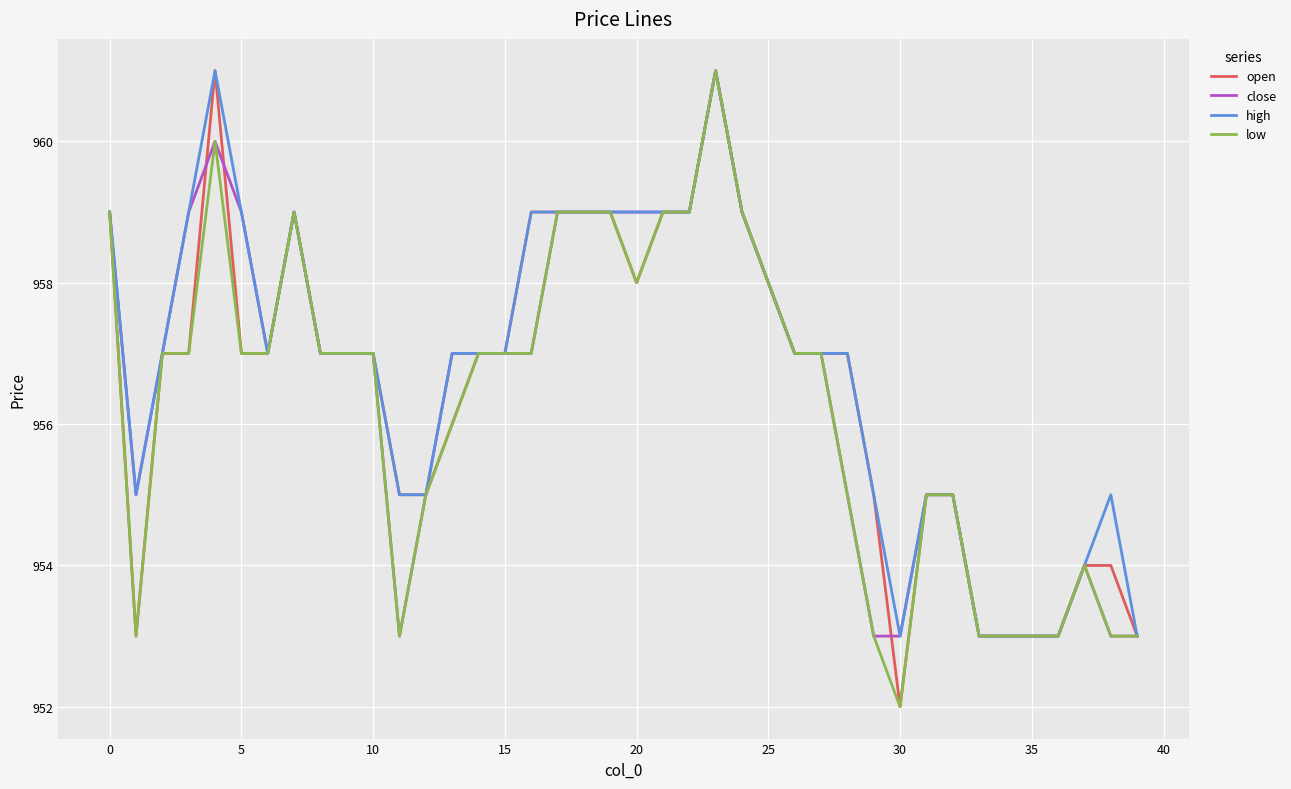

Reading right to left, extract all data points from this chart.

open: 953	954	954	953	953	953	953	955	955	952	955	957	957	957	958	959	961	959	959	958	959	959	959	959	957	957	956	955	955	957	957	957	959	957	957	961	957	957	953	959
close: 953	953	954	953	953	953	953	955	955	953	953	955	957	957	958	959	961	959	959	959	959	959	959	957	957	957	957	955	953	957	957	957	959	957	959	960	959	957	955	959
high: 953	955	954	953	953	953	953	955	955	953	955	957	957	957	958	959	961	959	959	959	959	959	959	959	957	957	957	955	955	957	957	957	959	957	959	961	959	957	955	959
low: 953	953	954	953	953	953	953	955	955	952	953	955	957	957	958	959	961	959	959	958	959	959	959	957	957	957	956	955	953	957	957	957	959	957	957	960	957	957	953	959